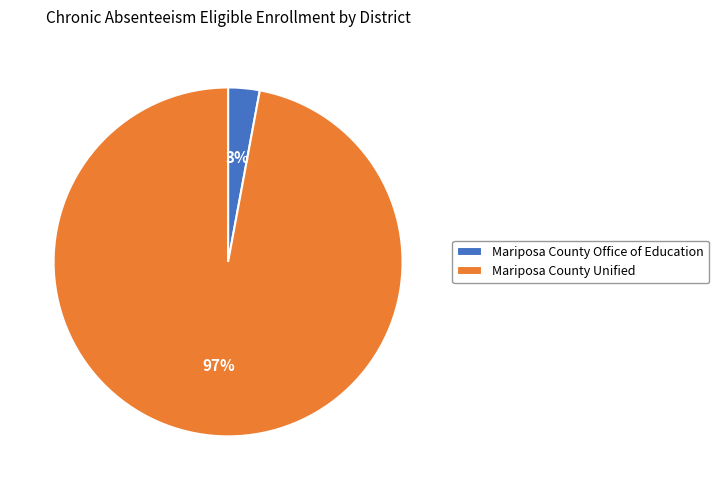

Rank the categories by value from lowest to highest.

Mariposa County Office of Education, Mariposa County Unified